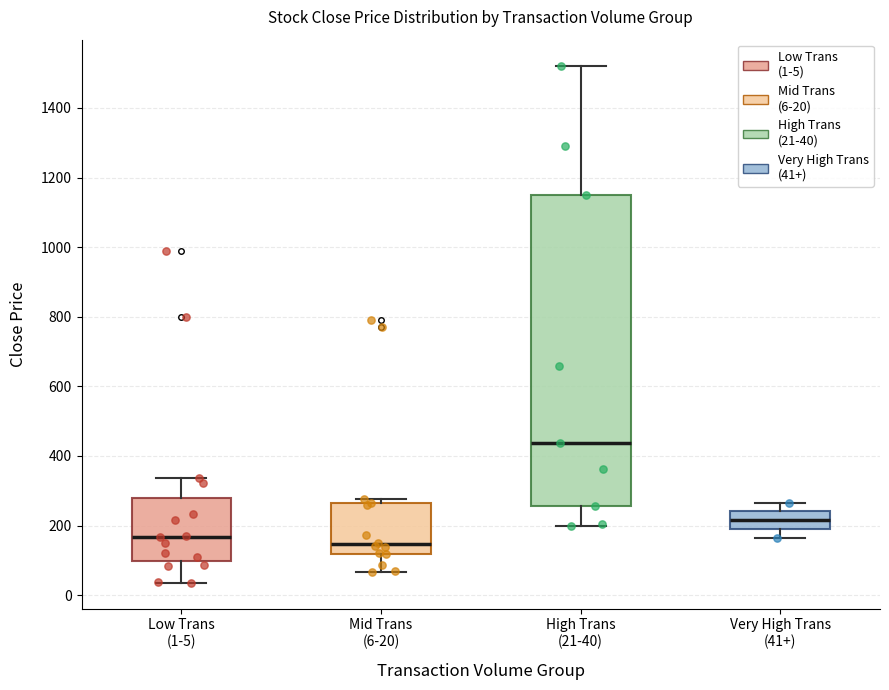

Where does the median line of the box for High Trans (21-40) sit on the y-axis? The values are not printed on the chart, so give them approximately, as read against the axis.

440